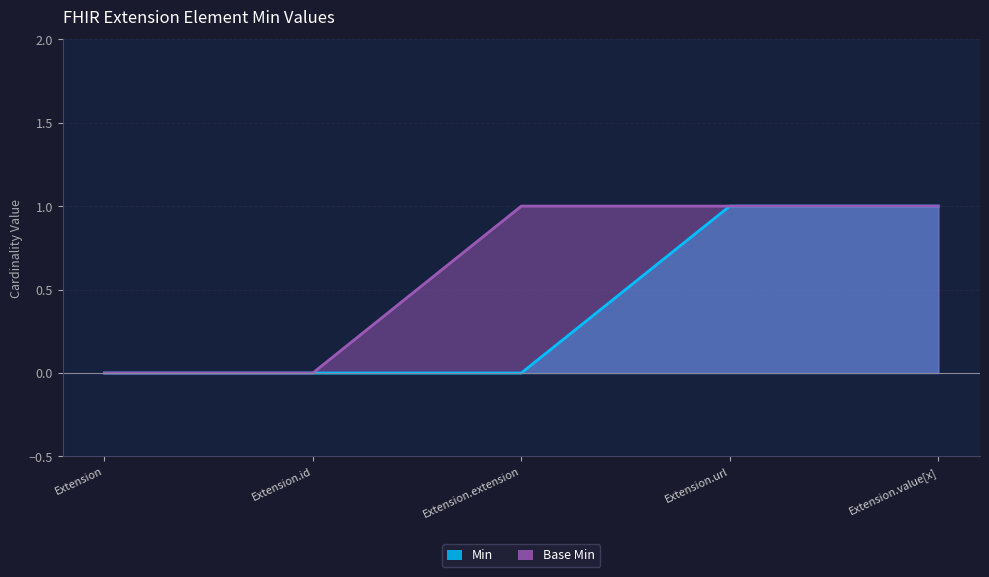

At which category is the sum across all series the highest?

Extension.url